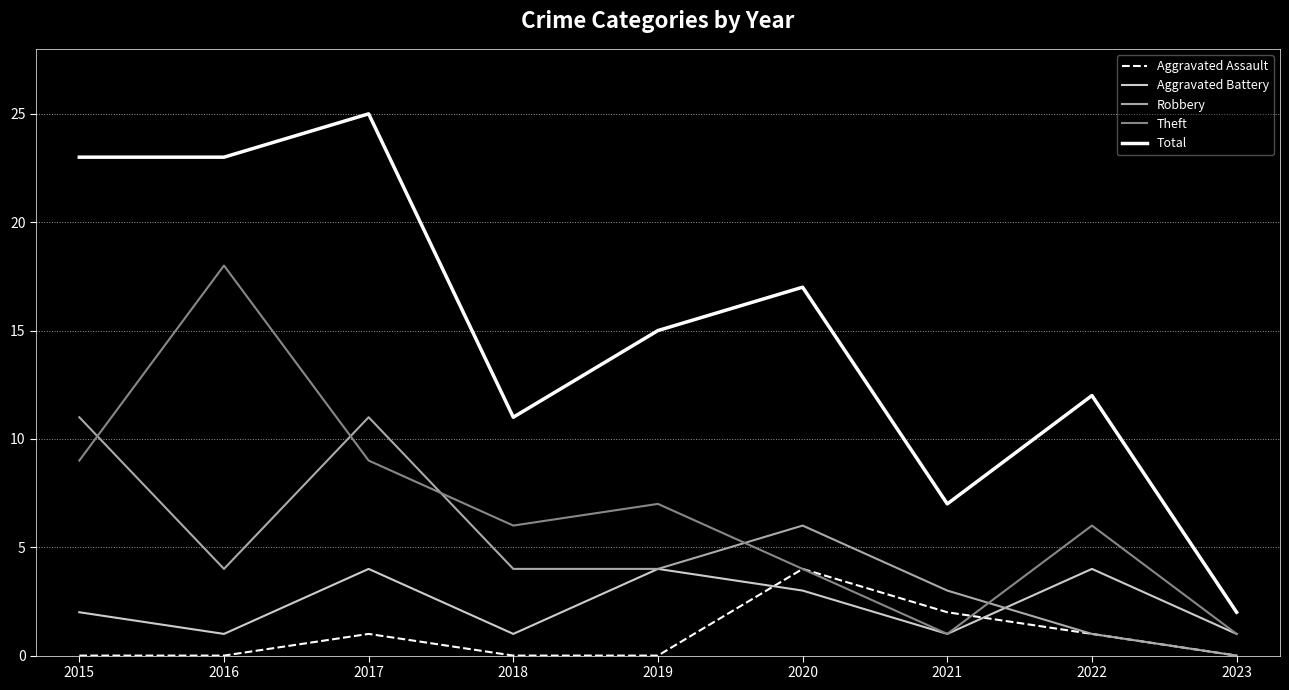

True or false: Total has more than 2 interior local peaks.

True